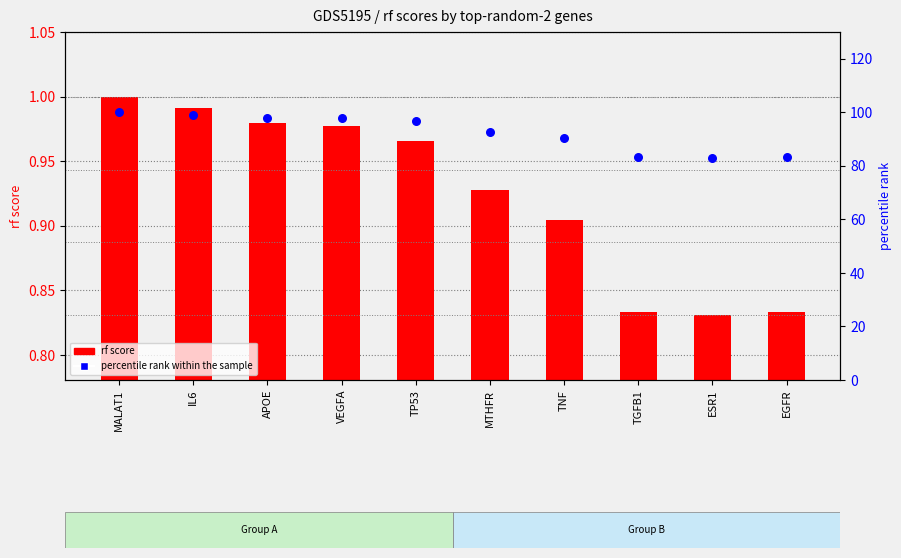

Which series contains the highest Y value?

percentile rank within the sample